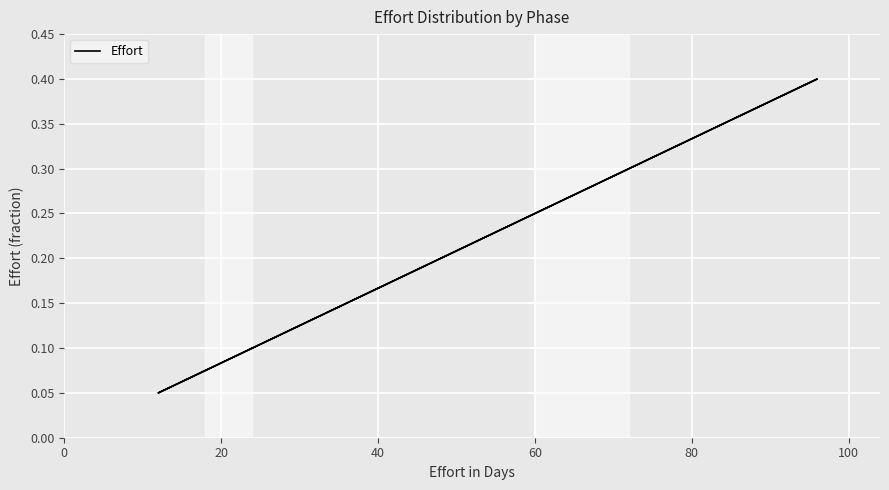

The chart shows a value of 0.0 at 100. True or false?

False